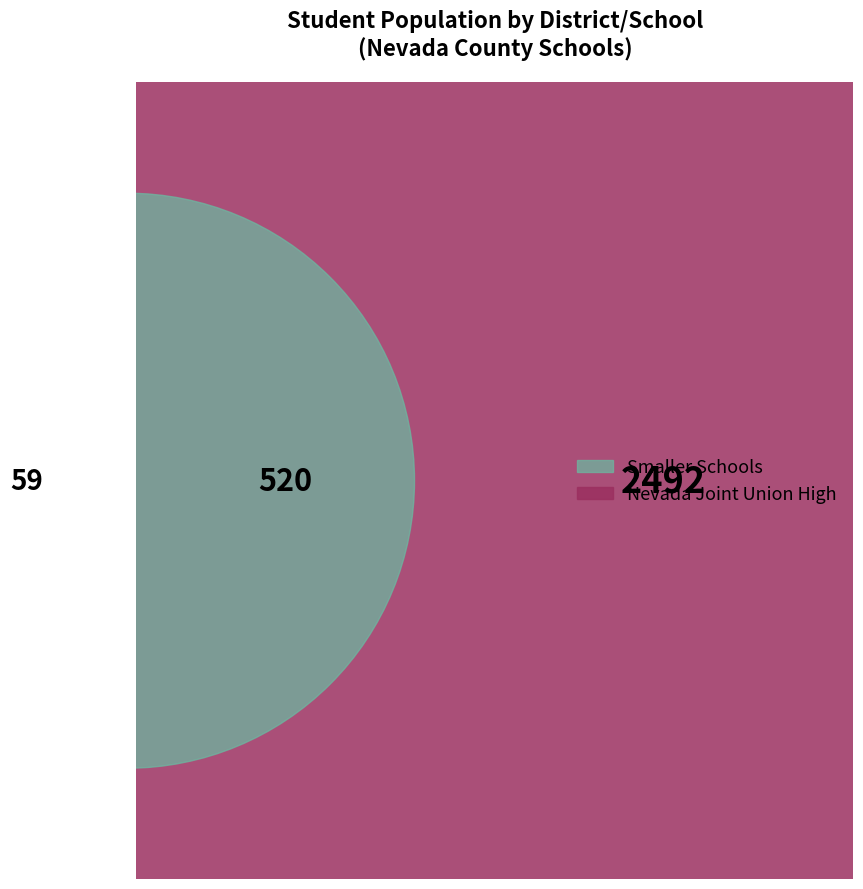

How much of the chart is everything except Nevada County Office of Education?

99.1%